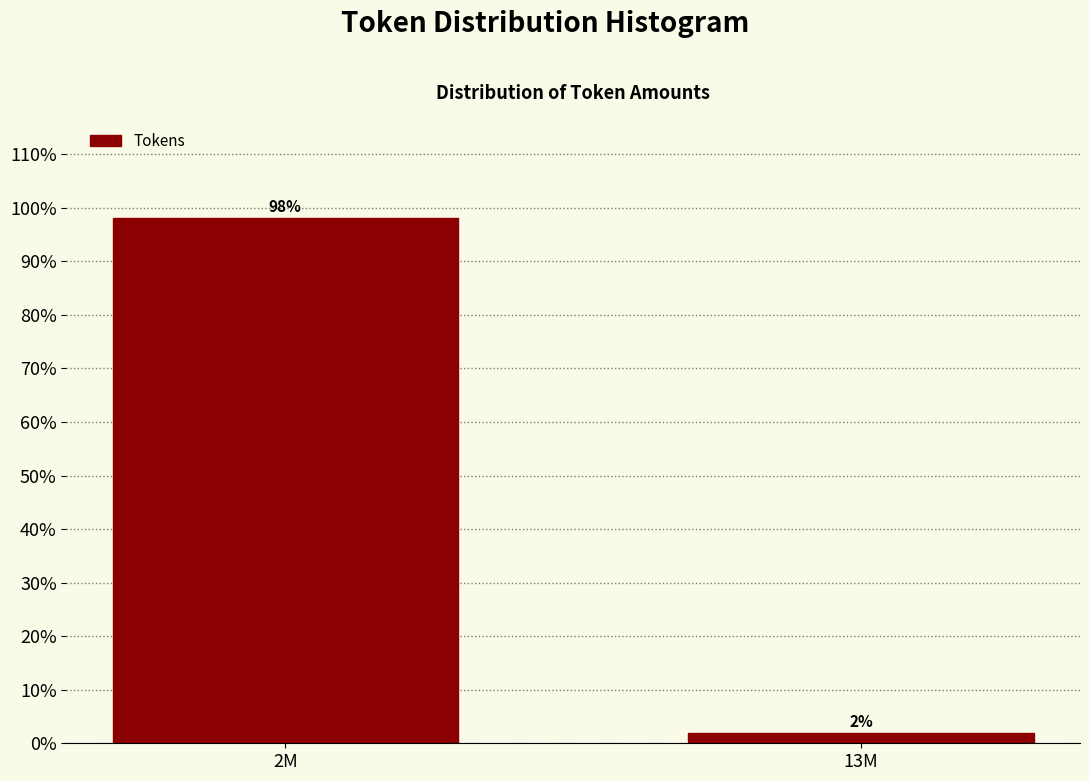

Which has a higher value, 13M or 2M?

2M